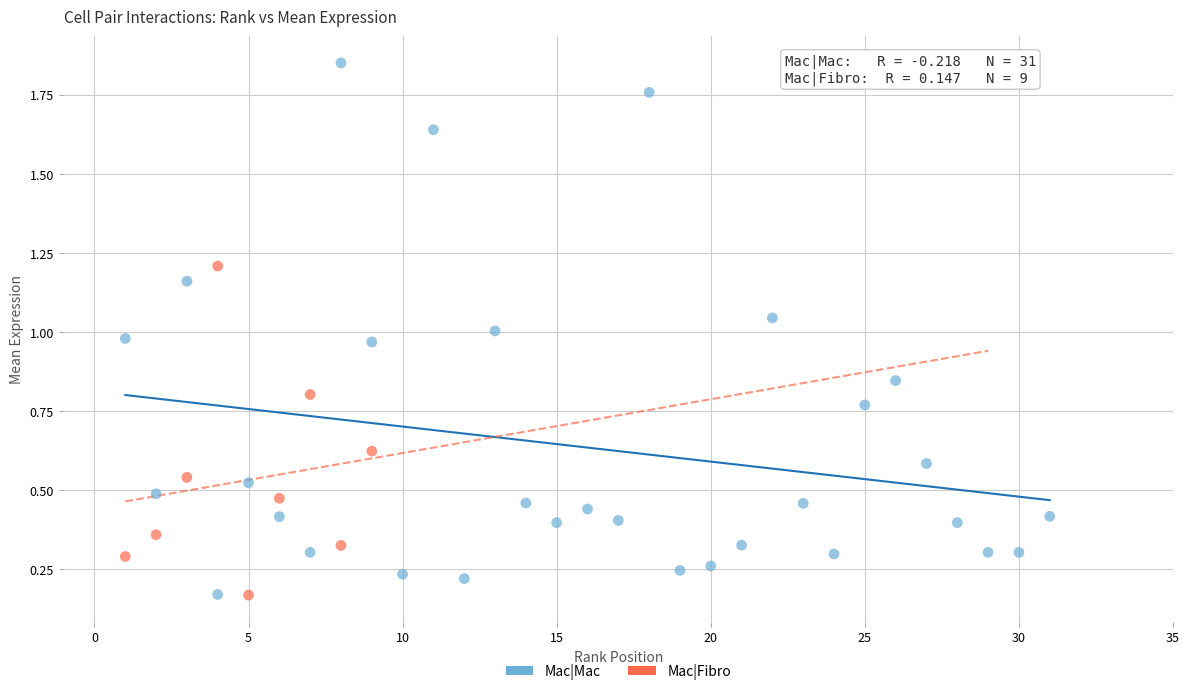

Which series contains the highest Y value?

Mac|Mac